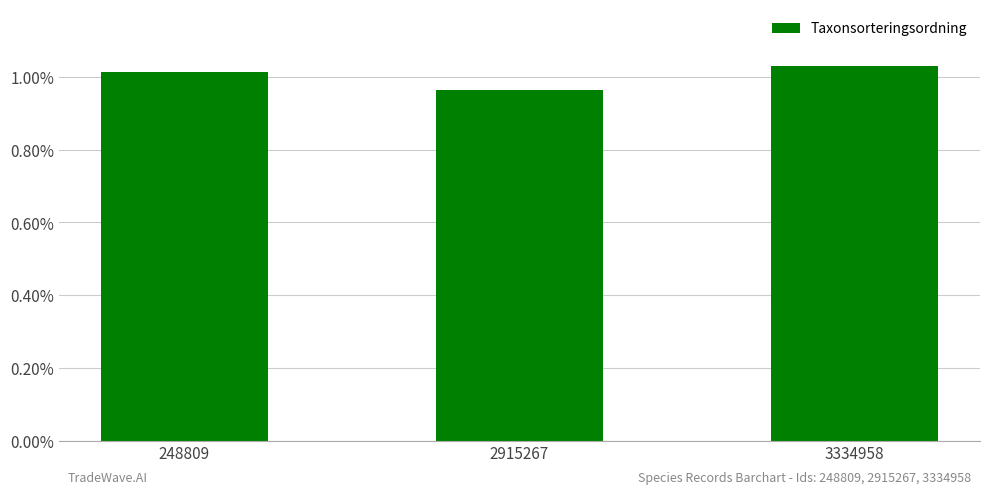

Are the bars horizontal?

No